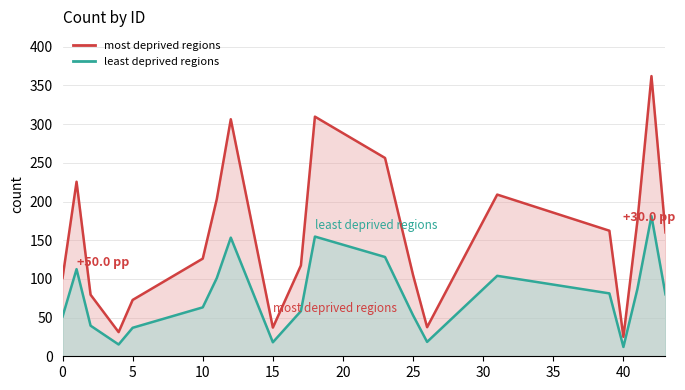

The value of most deprived regions at 18 is 309.7. True or false?

True